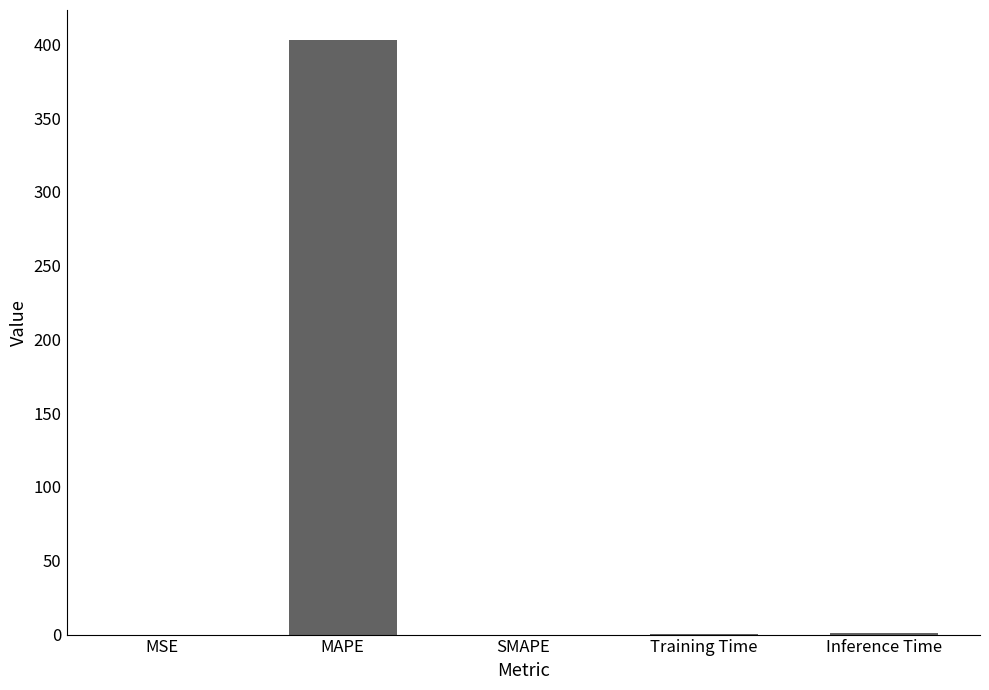

True or false: the data shows 403.0 at MAPE.

True